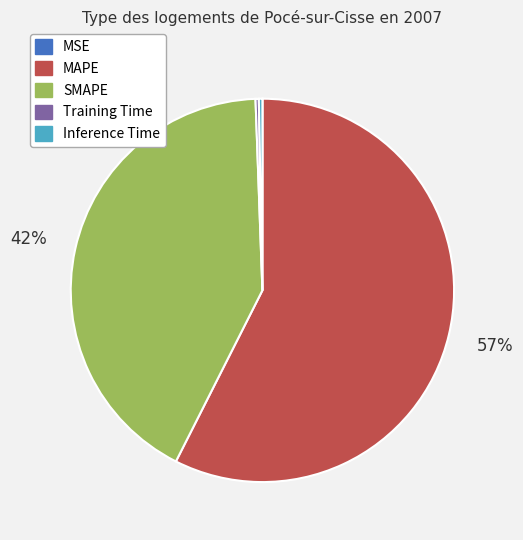

Does MAPE represent more than half of the total?

Yes